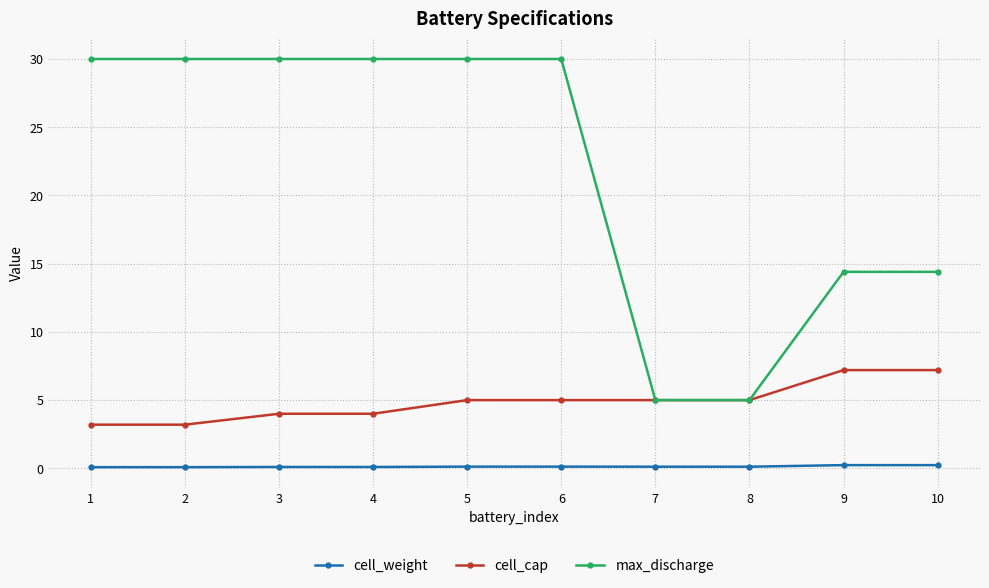

Rank the series by their average value, from lowest to highest.

cell_weight, cell_cap, max_discharge